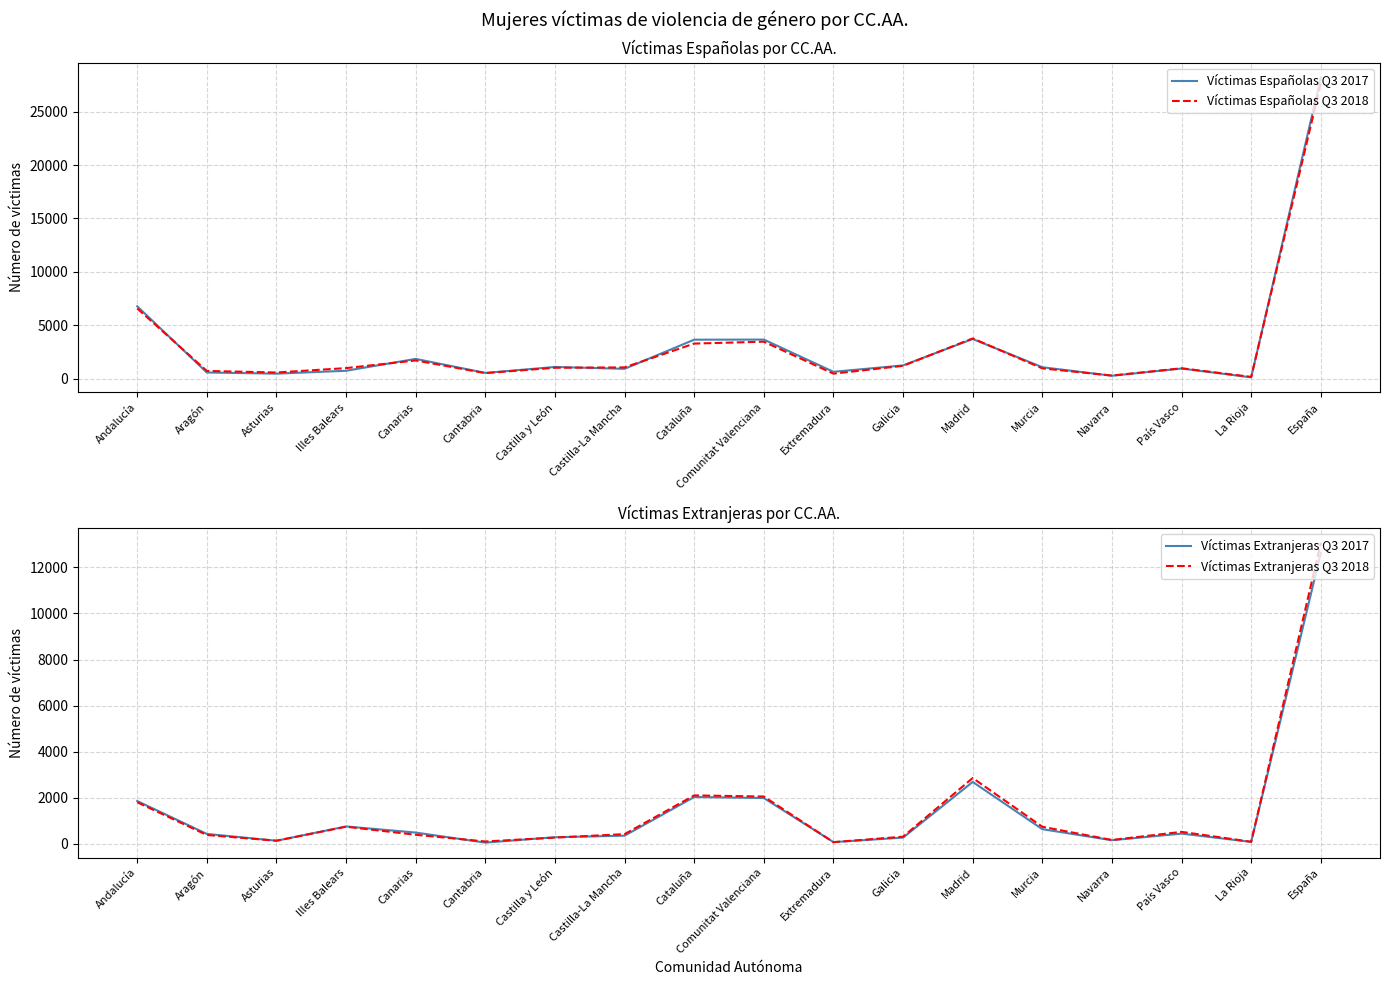

Reading right to left, transcribe all the data shown in this chart.

Víctimas Españolas Q3 2017: 28193	118	941	266	1066	3708	1235	636	3654	3645	915	1090	532	1846	732	464	572	6773
Víctimas Españolas Q3 2018: 27648	159	968	284	958	3763	1197	463	3457	3279	1048	1017	514	1700	983	570	719	6569
Víctimas Extranjeras Q3 2017: 12633	77	438	150	631	2682	265	68	1983	2026	348	281	47	483	749	128	424	1853
Víctimas Extranjeras Q3 2018: 13070	84	514	160	735	2852	305	66	2049	2098	415	264	96	388	737	129	378	1800